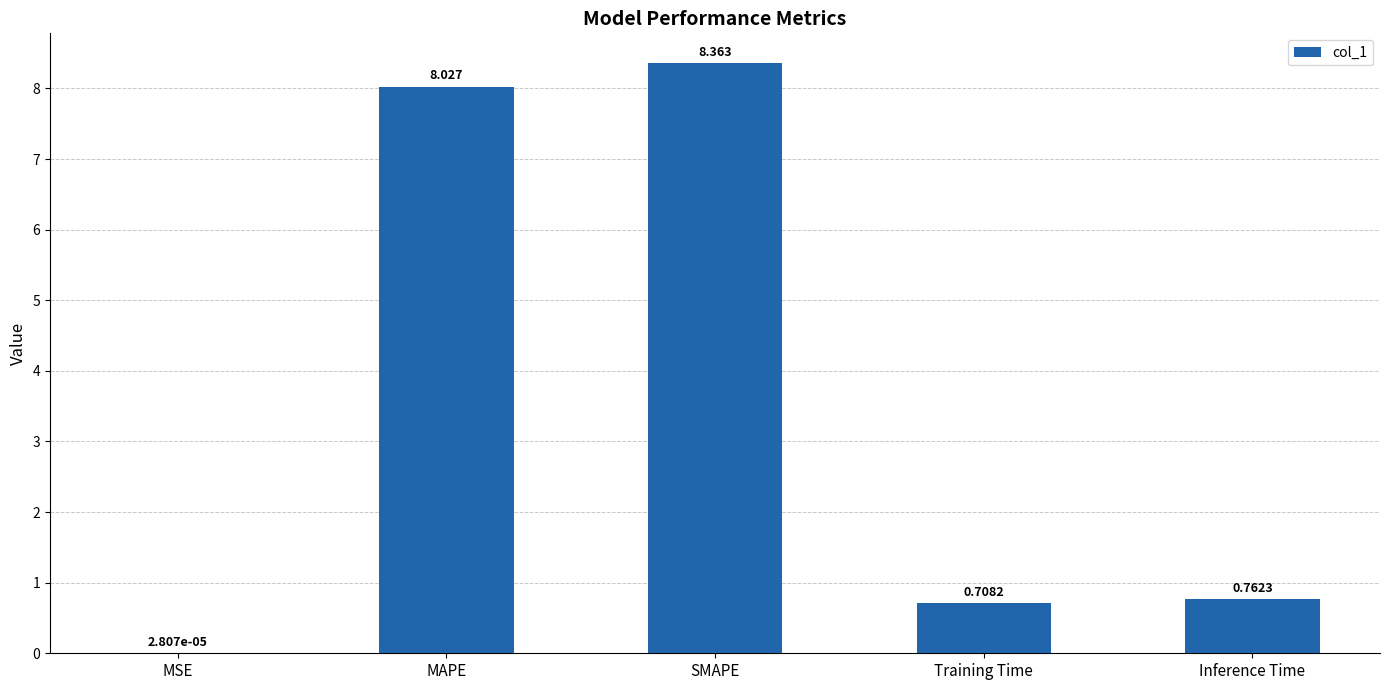

True or false: the data shows 11.4 at MAPE.

False